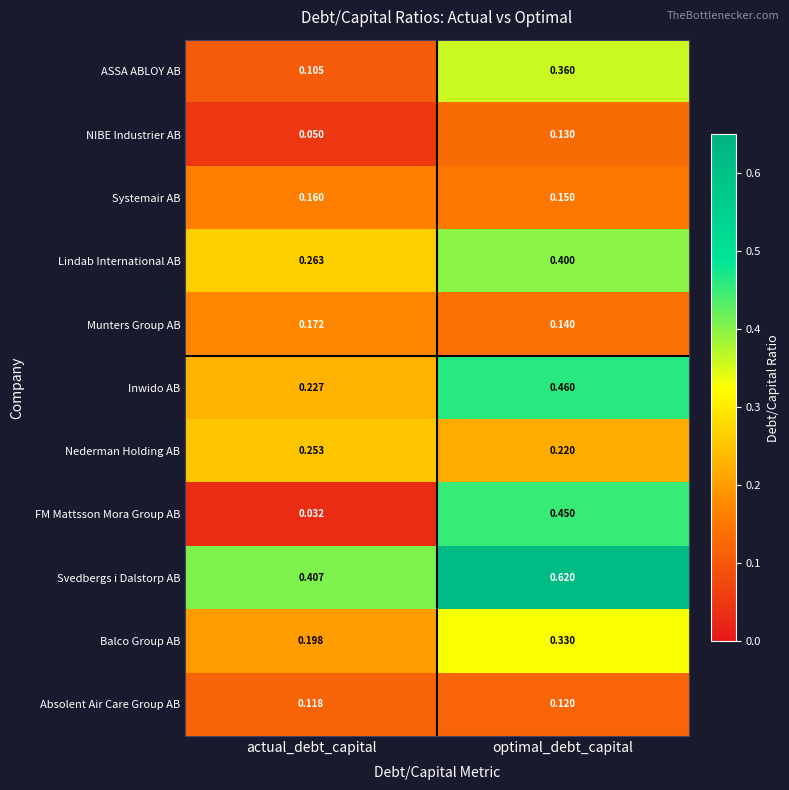

What is the difference between the highest and lowest values at actual_debt_capital?

0.4